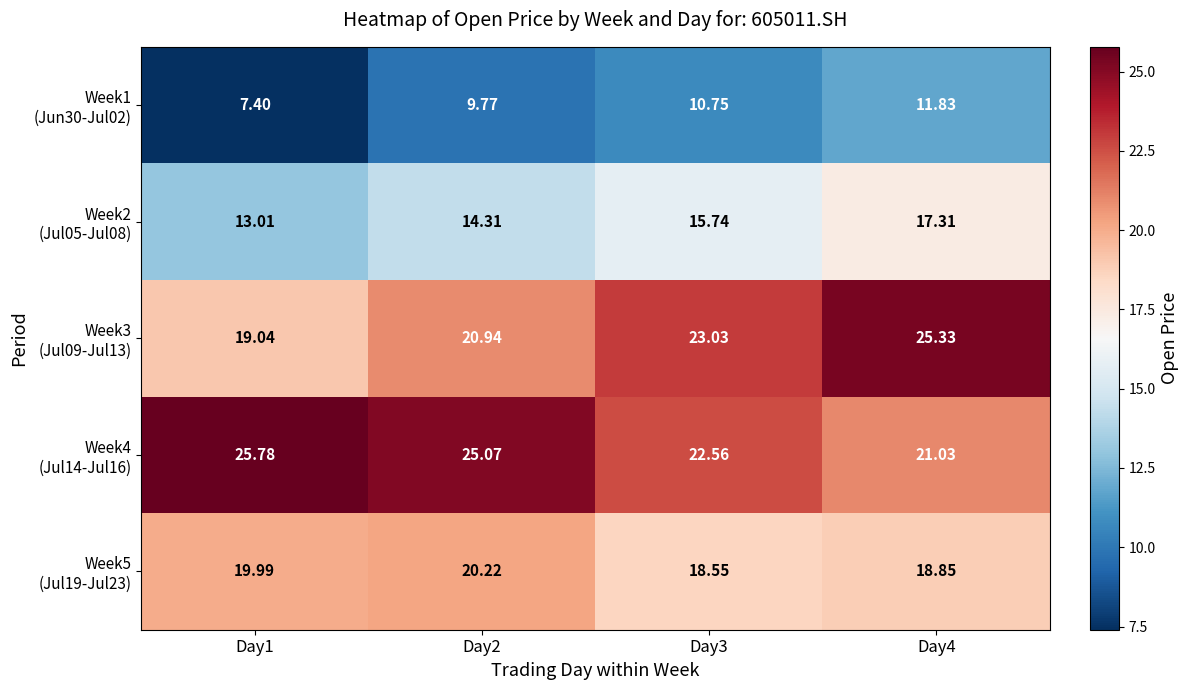

How many distinct data groups are displayed?

5